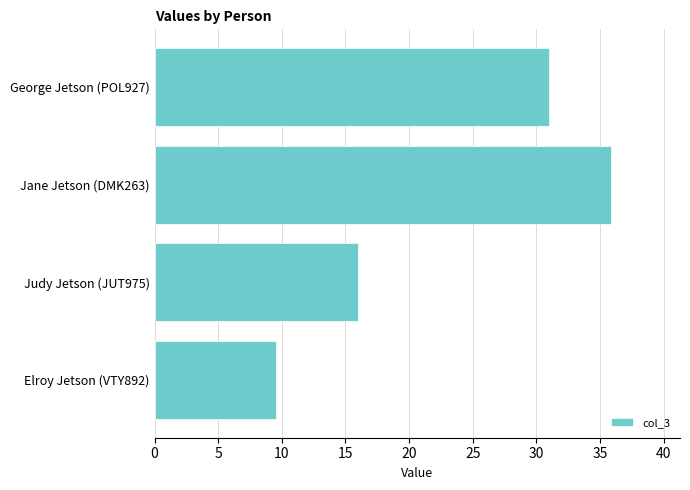

What is the smallest value displayed?

9.5